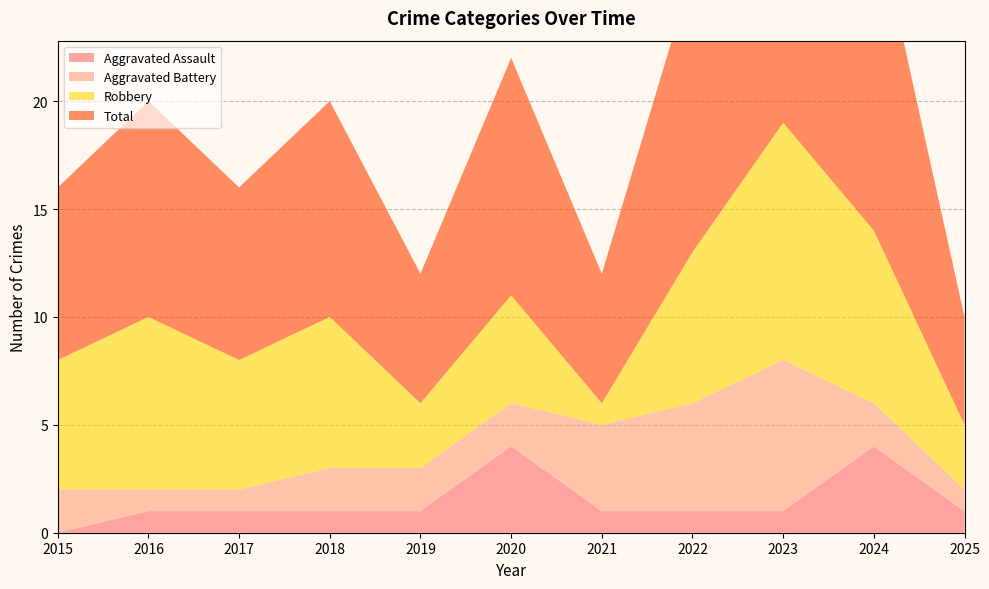

Reading left to right, transcribe all the data shown in this chart.

Aggravated Assault: 0	1	1	1	1	4	1	1	1	4	1
Aggravated Battery: 2	1	1	2	2	2	4	5	7	2	1
Robbery: 6	8	6	7	3	5	1	7	11	8	3
Total: 8	10	8	10	6	11	6	13	19	15	5